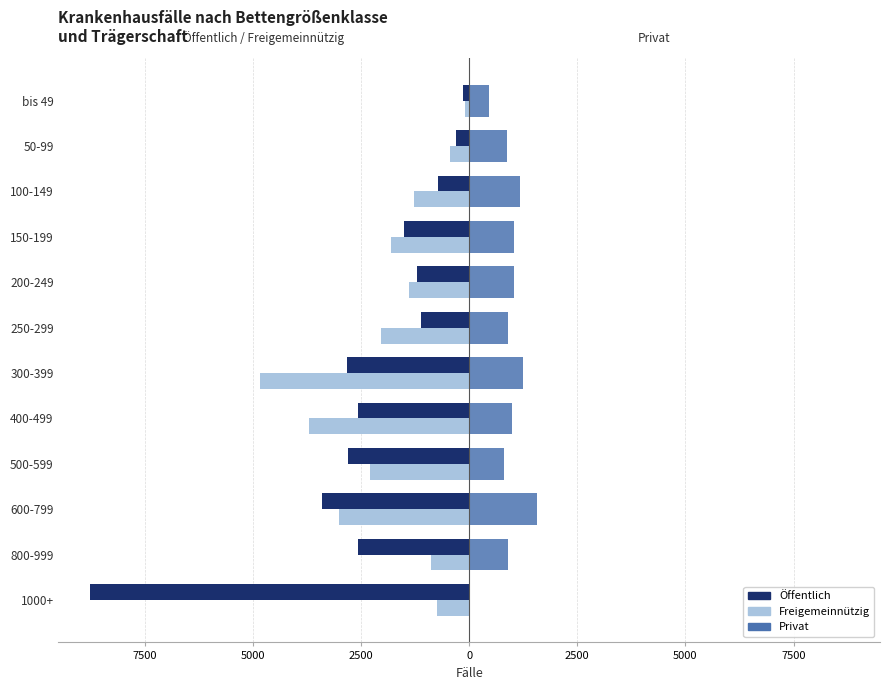

Reading left to right, transcribe all the data shown in this chart.

Öffentlich: -8777	-2562	-3413	-2806	-2576	-2819	-1123	-1219	-1502	-722	-297	-154
Freigemeinnützig: -746	-877	-3001	-2284	-3707	-4849	-2040	-1398	-1809	-1269	-444	-98
Privat: 0	900	1574	797	995	1233	899	1040	1036	1163	883	463